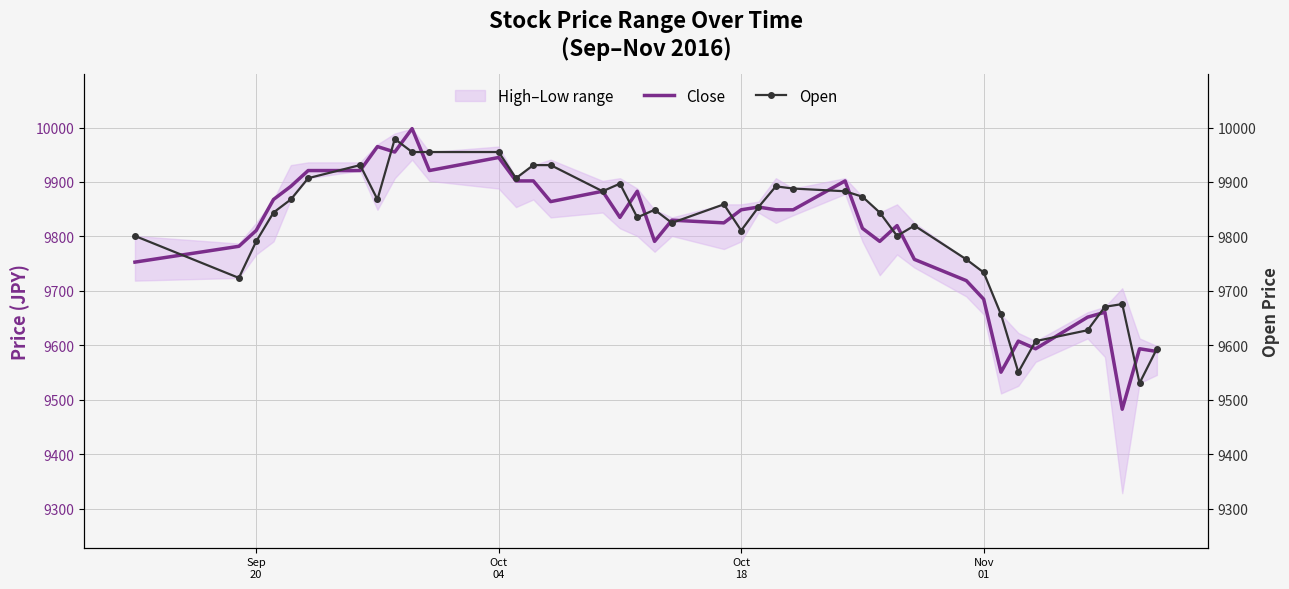

What is the maximum value for Close?

9998